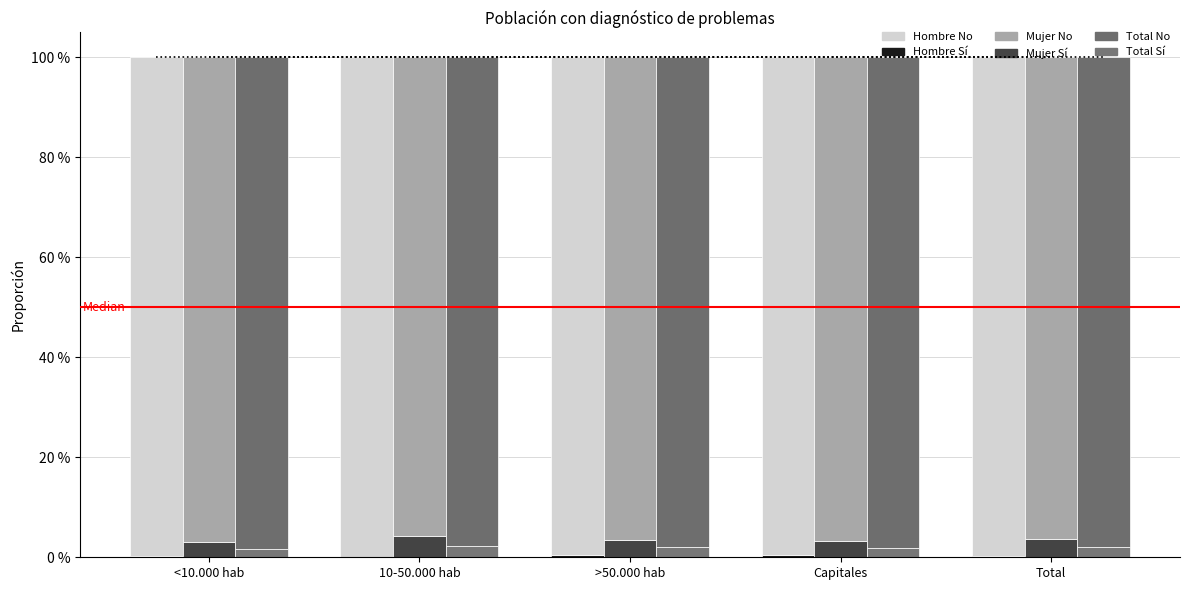

What position from the right is Capitales?

2